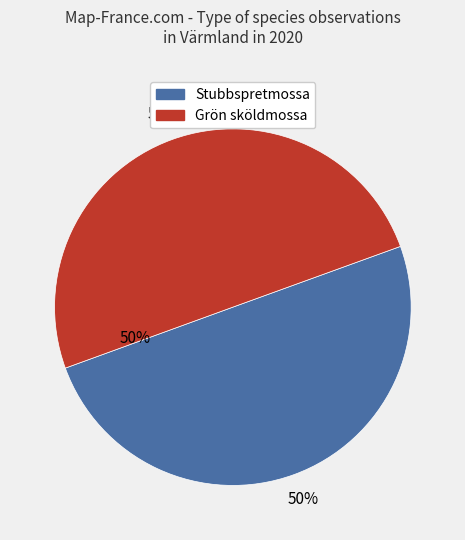

Which slice is the smallest?

Stubbspretmossa (89328108)